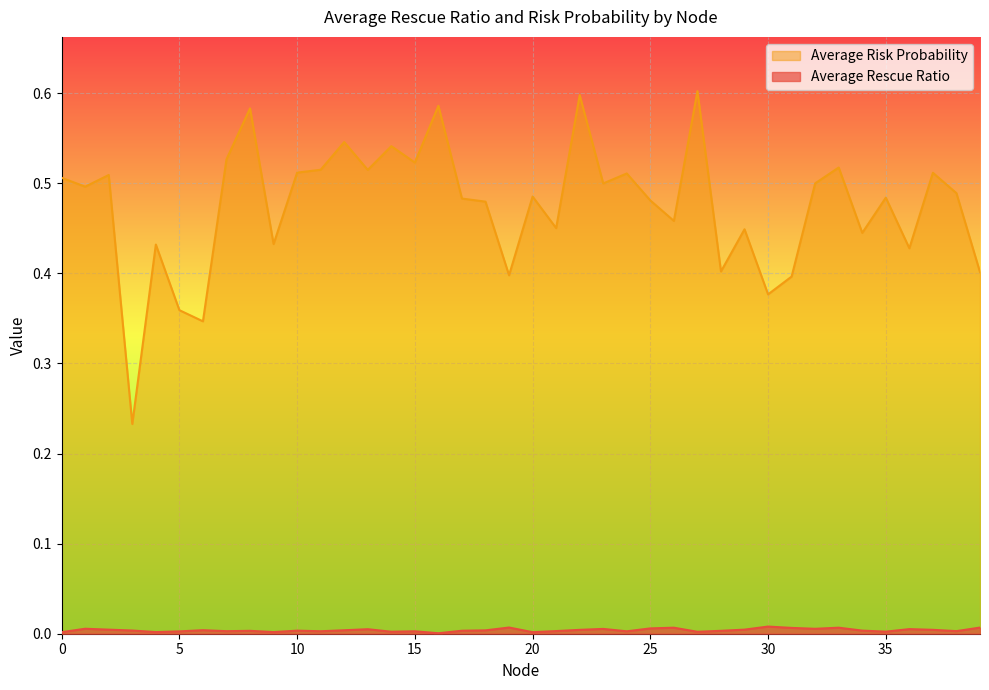

What is the average value of the Average Risk Probability series?

0.5